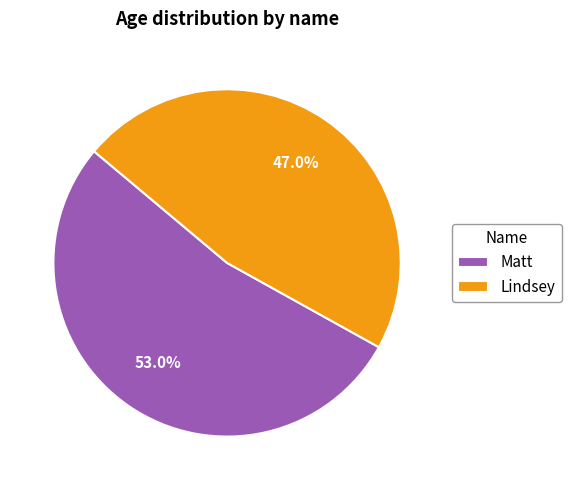

What percentage is the Matt slice, to the nearest percent?

53%